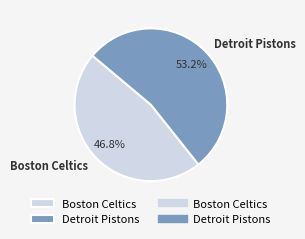

To the nearest percent, what is the difference between the largest and smallest slice percentages?

6%